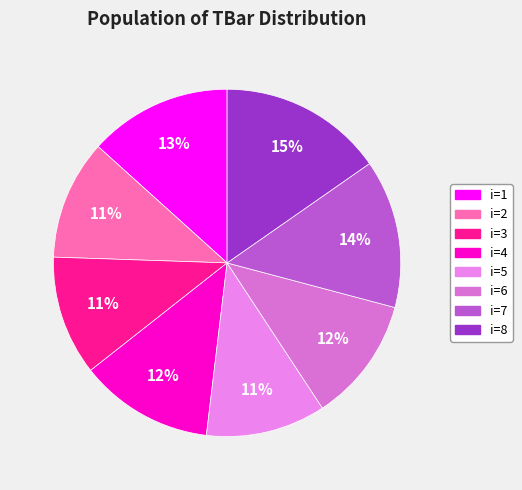

How many slices are in this pie chart?

8